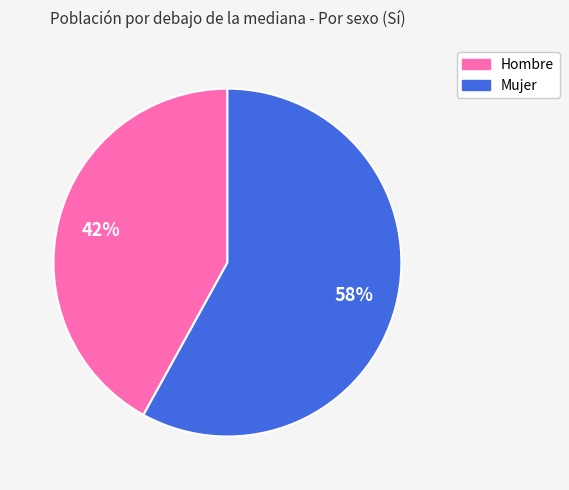

Approximately how many times larger is the value at Mujer compared to Hombre?

1.4